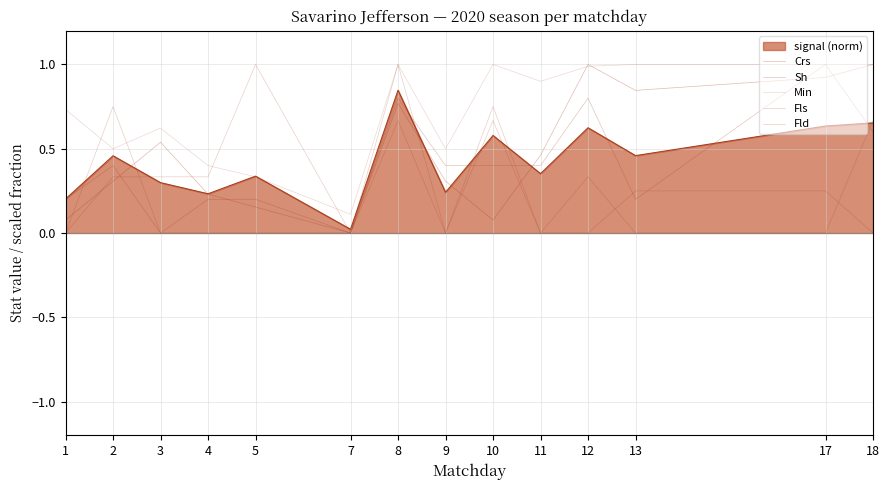

What is the difference between the maximum and minimum values in the Sh series?

1.0